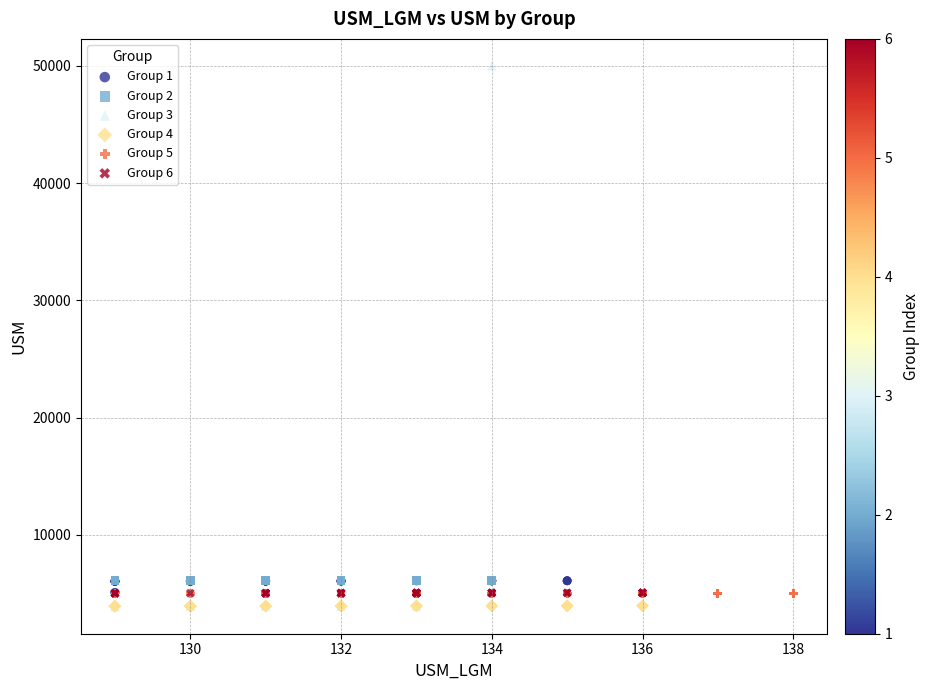

Which series reaches the maximum Y coordinate?

Group 3